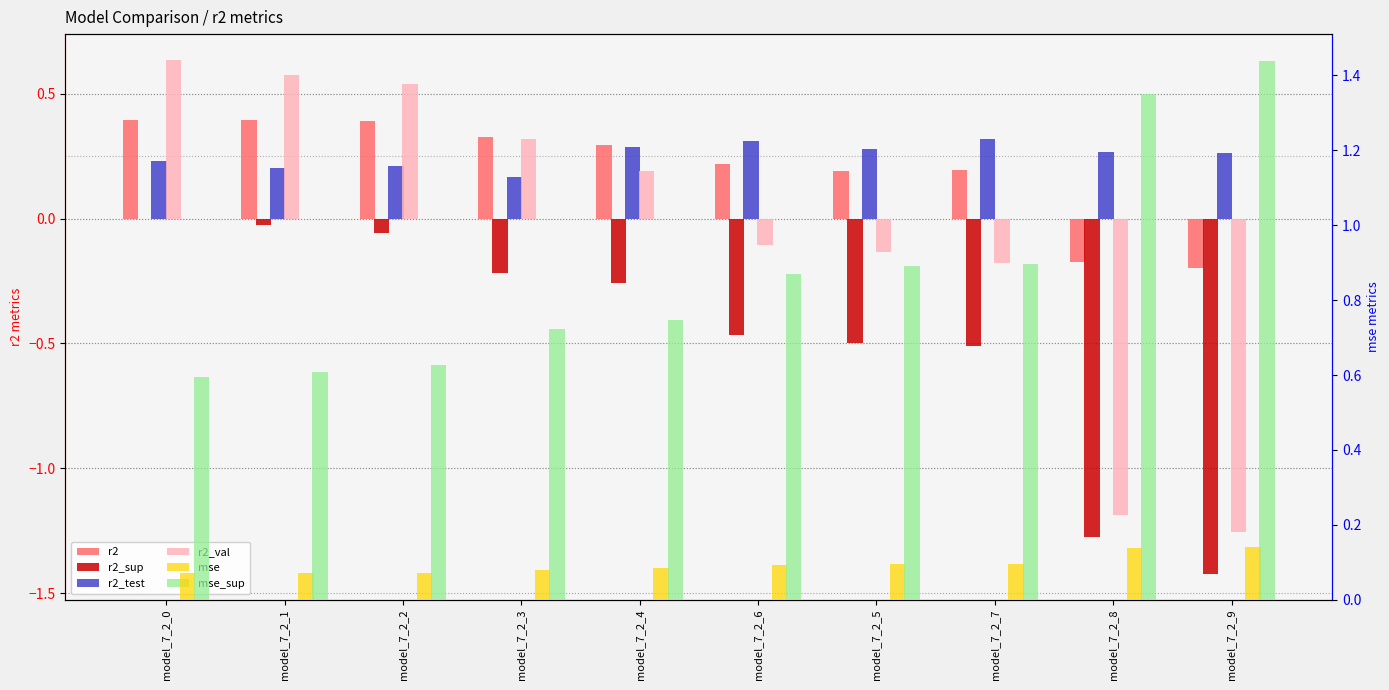

What value does the r2_sup series have at model_7_2_7?

-0.5